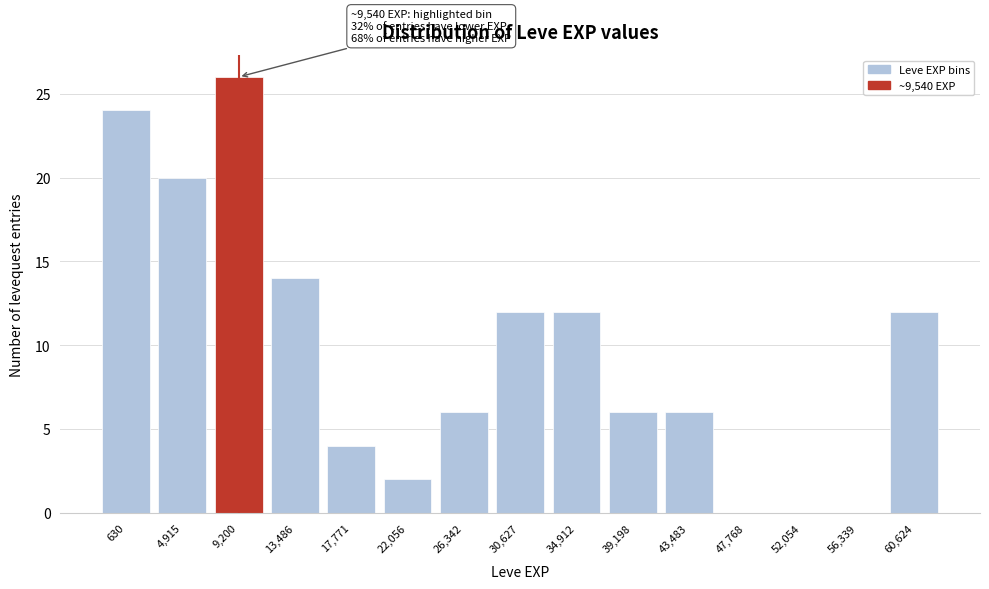

Reading left to right, extract all data points from this chart.

630=24	4,915=20	9,200=26	13,486=14	17,771=4	22,056=2	26,342=6	30,627=12	34,912=12	39,198=6	43,483=6	47,768=0	52,054=0	56,339=0	60,624=12